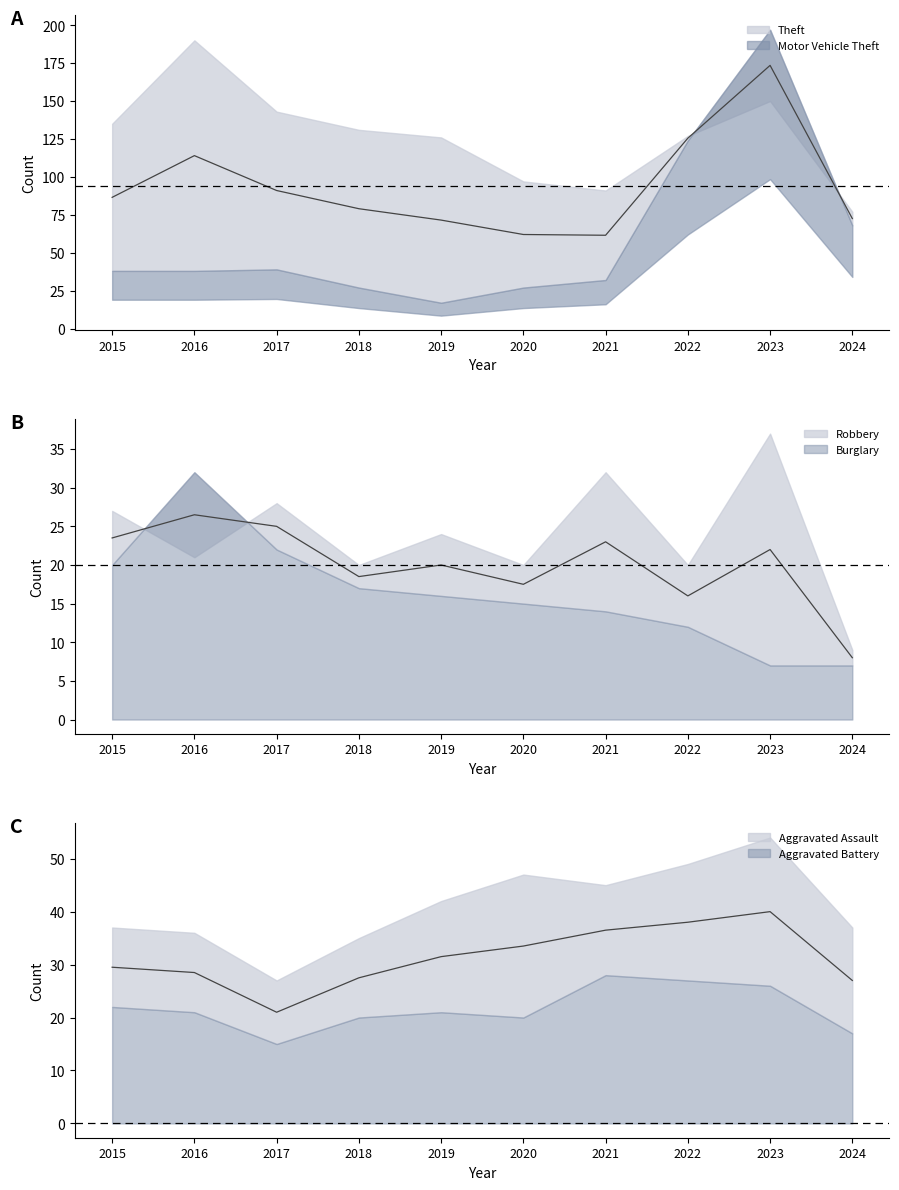

Is it true that Burglary equals 22 at 2017?

True